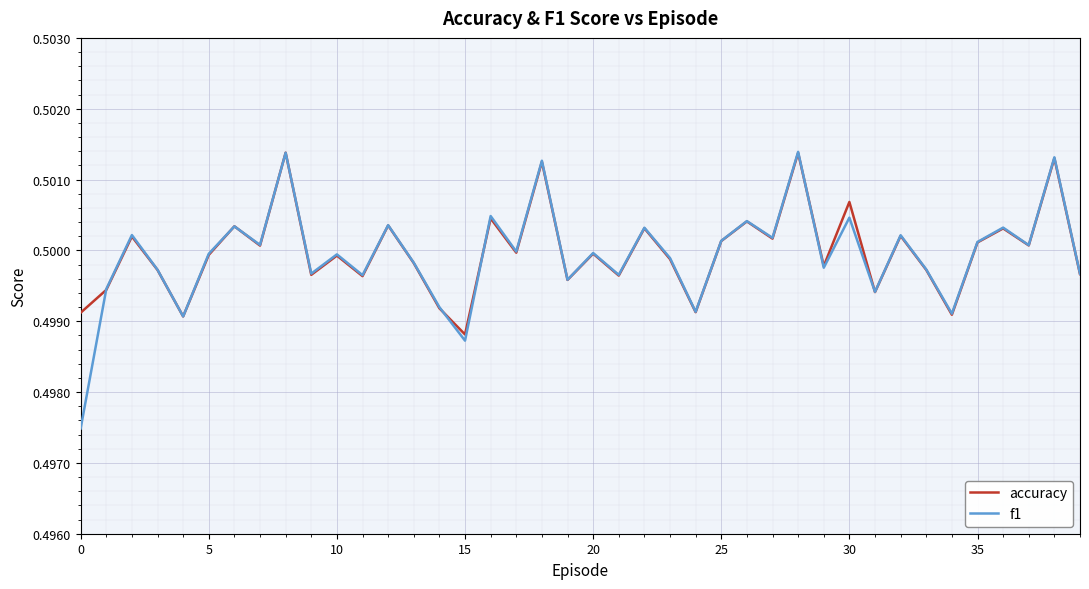

Which series has the widest spread of values?

f1